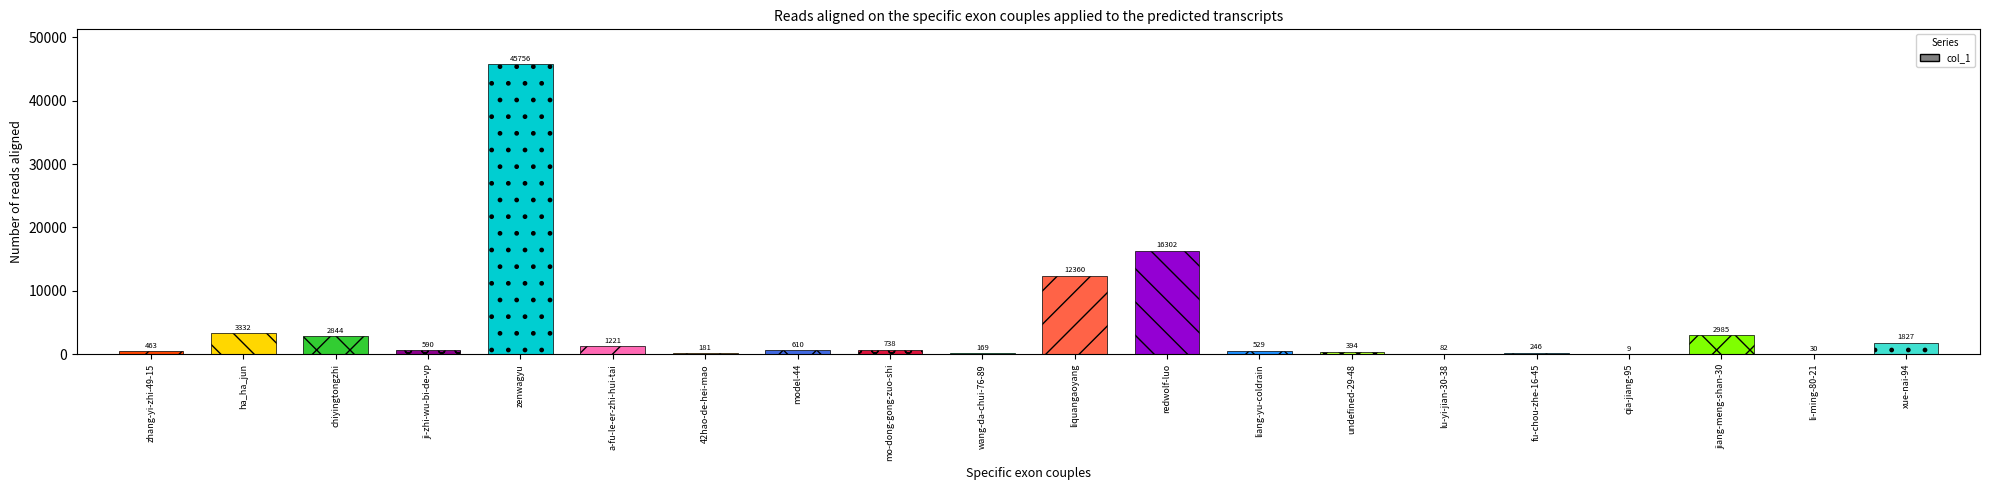

True or false: the data shows 16302 at redwolf-luo.

True